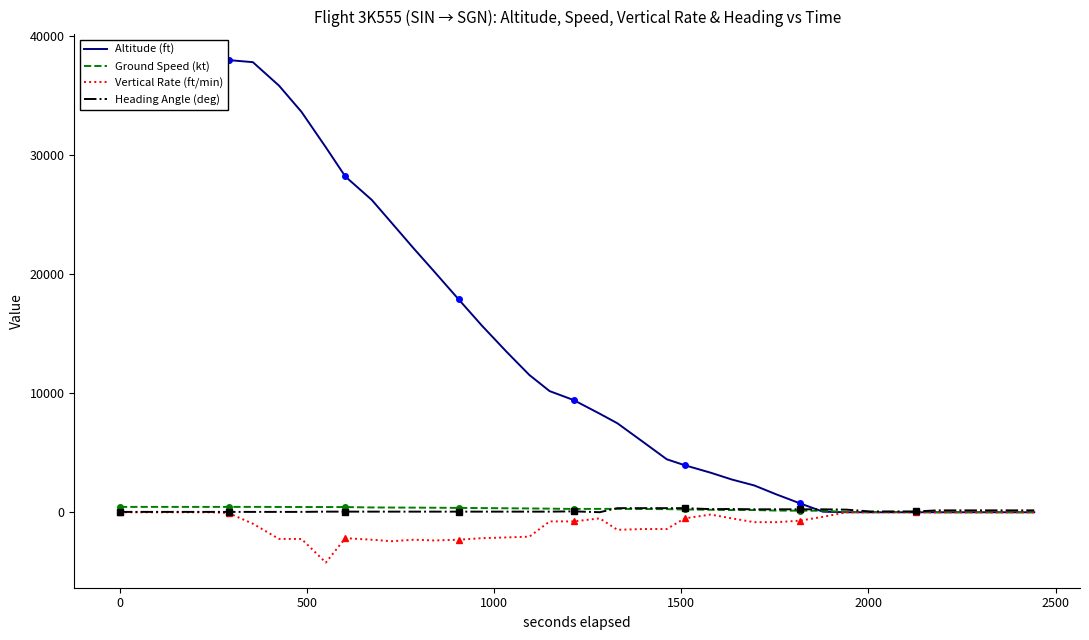

Which series has the largest range (max minus min)?

Altitude (ft)